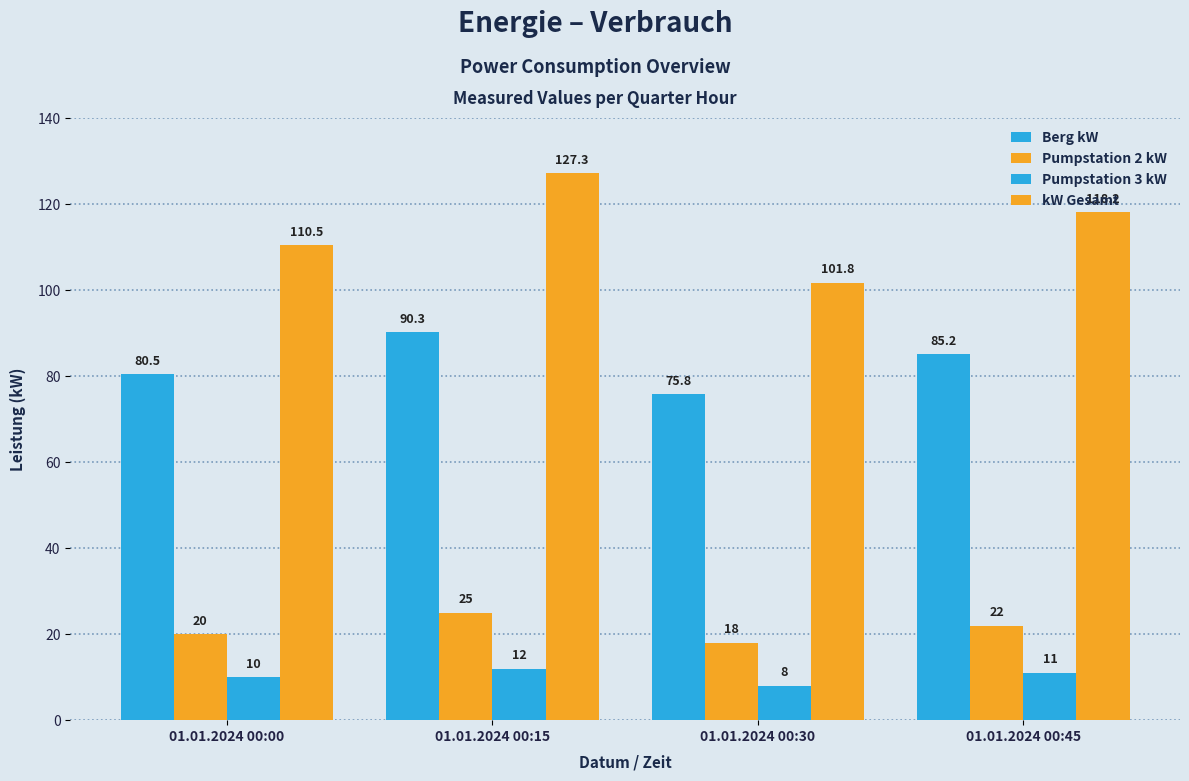

How many data points does each series have?

4